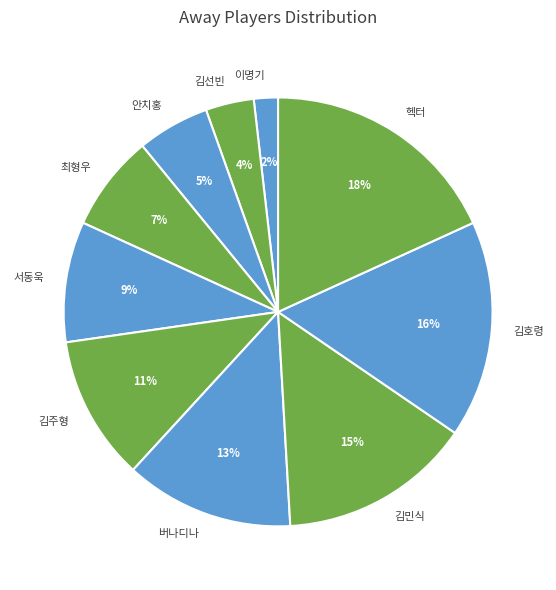

Does any single category account for the majority?

No